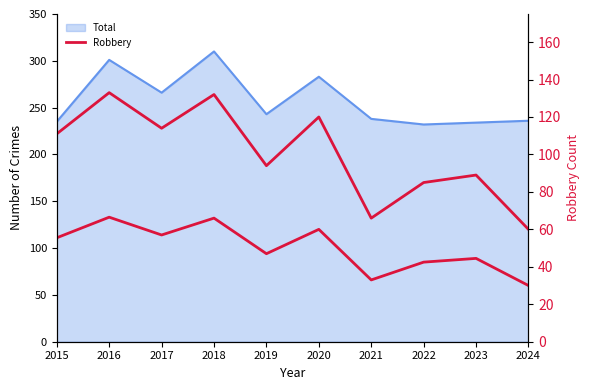

Approximately how many times larger is the value at 2017 compared to 2023?

1.3